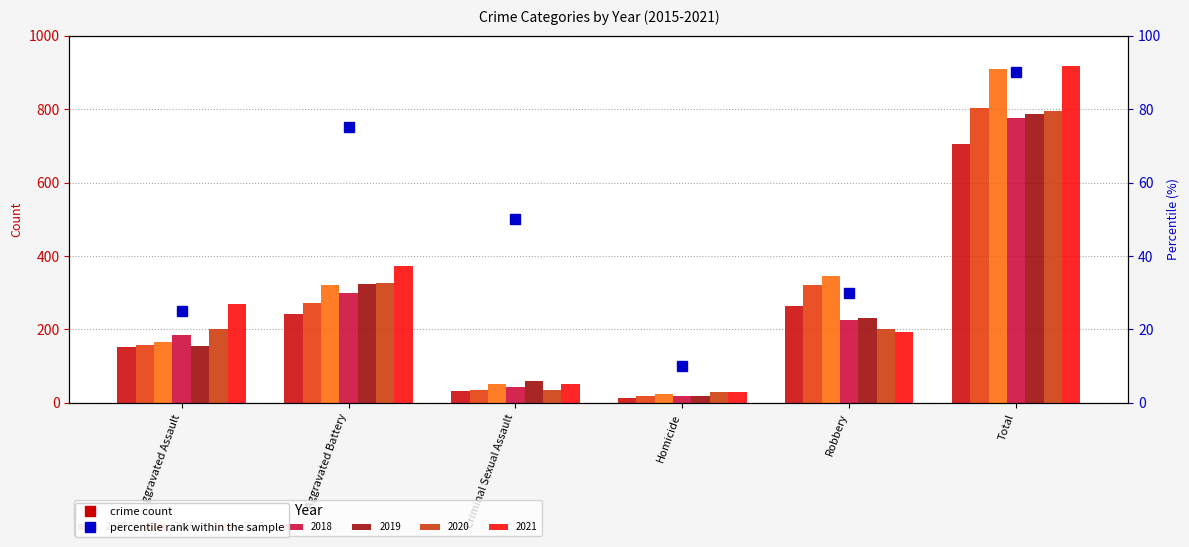

Reading left to right, what are all the values shown in this chart?

Aggravated Assault=25	Aggravated Battery=75	Criminal Sexual Assault=50	Homicide=10	Robbery=30	Total=90